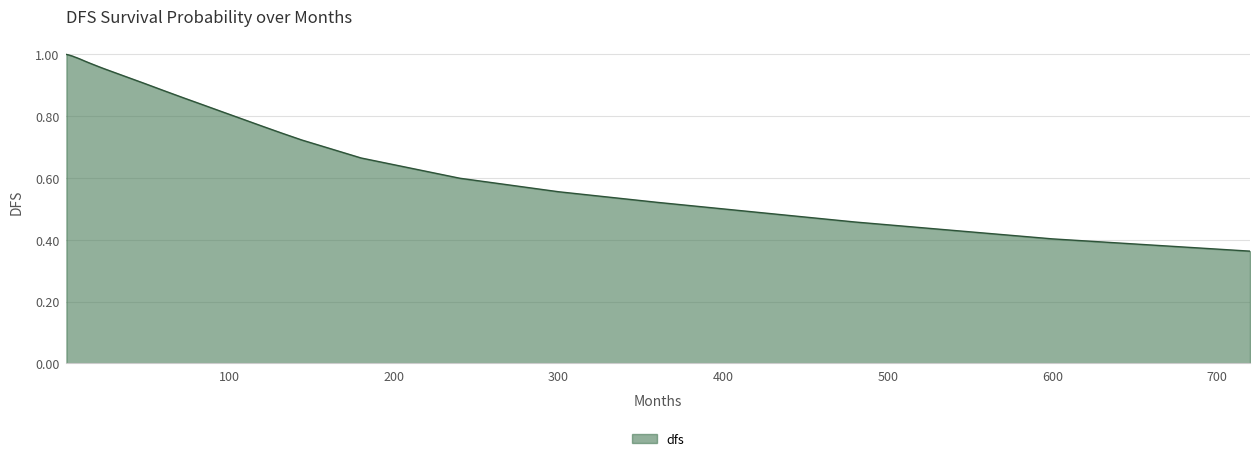

What is the difference between the maximum and minimum values?

0.6